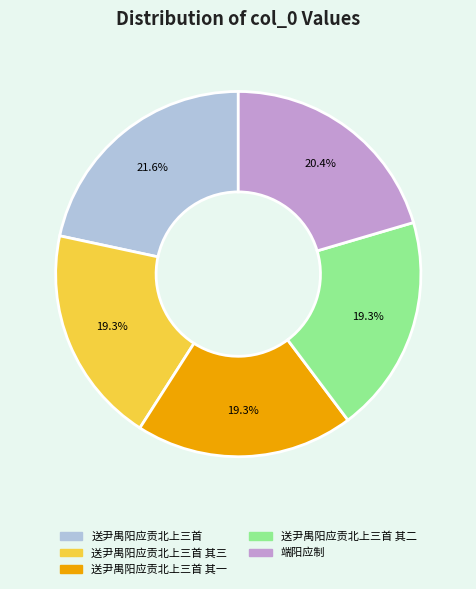

Is there any slice that represents more than half of the pie?

No